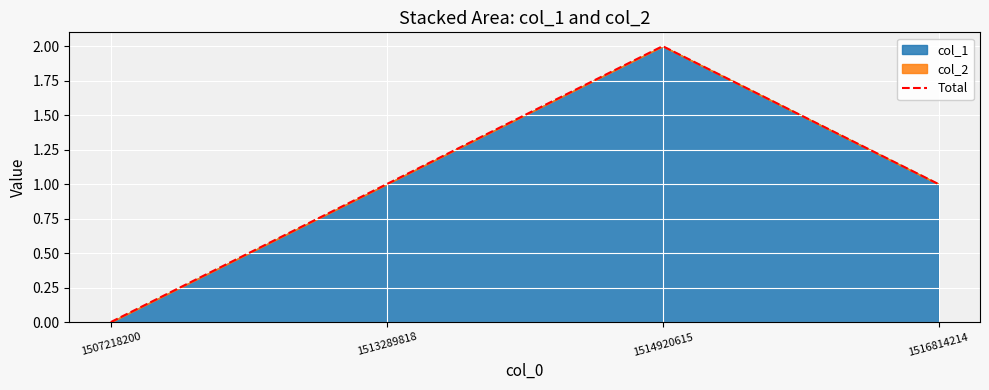

List the labels in order of value, largest first.

1514920615, 1513289818, 1516814214, 1507218200